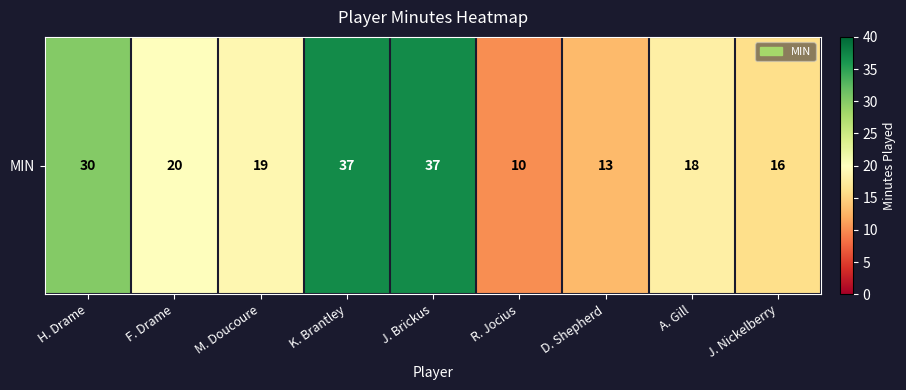

What is the difference between the second highest and second lowest values?

24